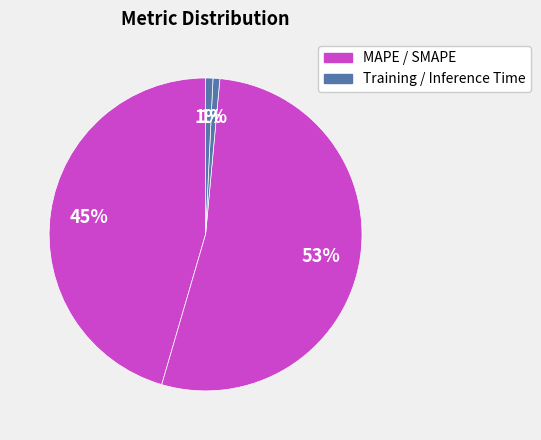

How many slices are in this pie chart?

4